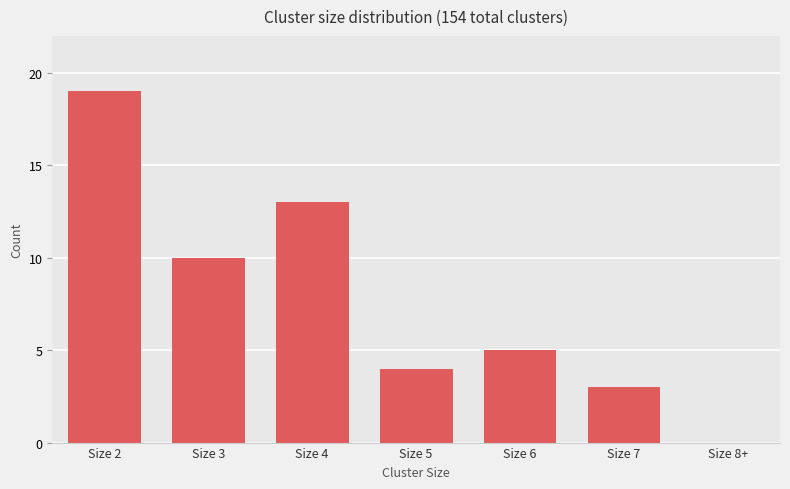

At which label does the data first exceed 5?

Size 2